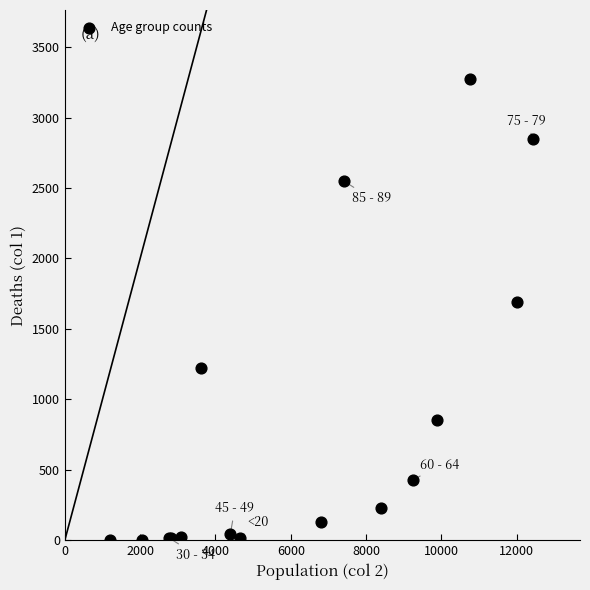

What Y value in the scatter plot is closest to 1638?

1690